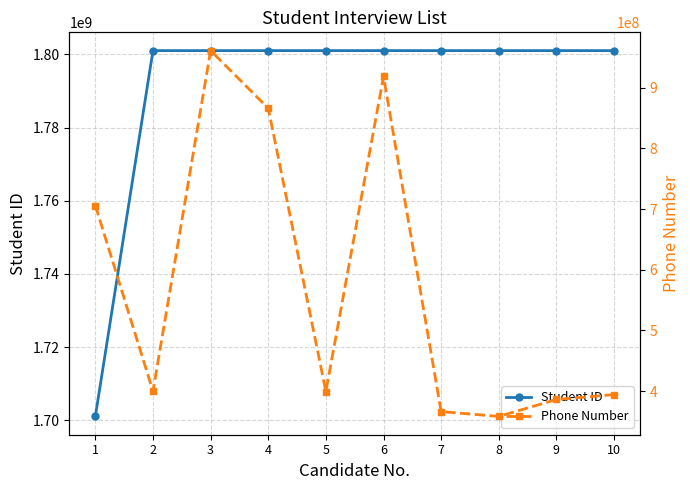

How many lines are shown in the chart?

2